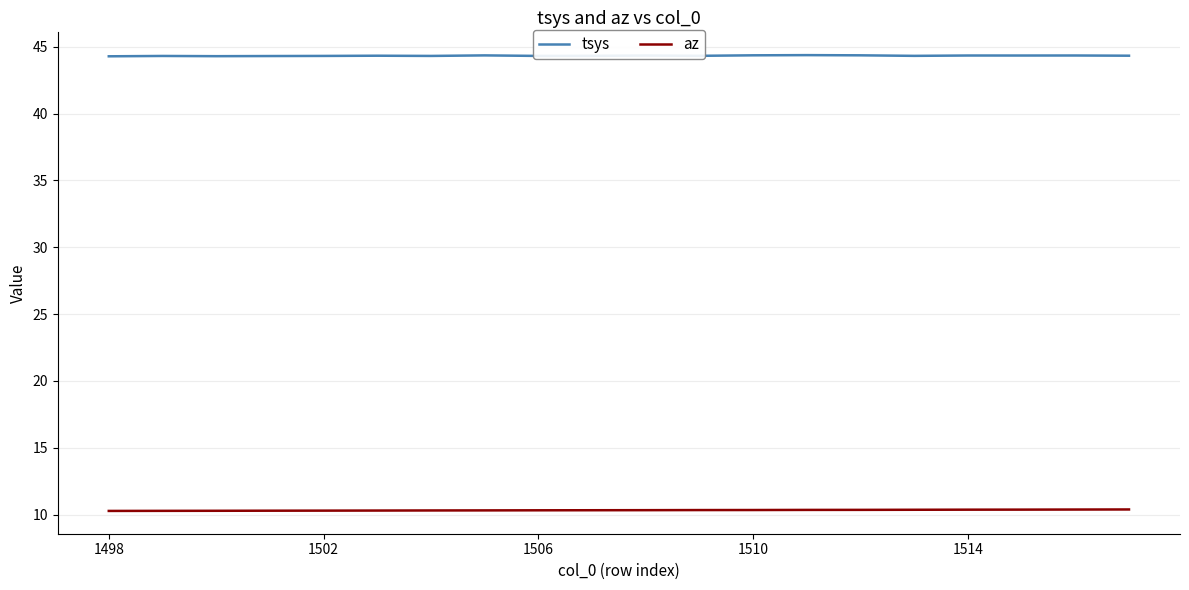

How many tsys values are between 44 and 45?

20